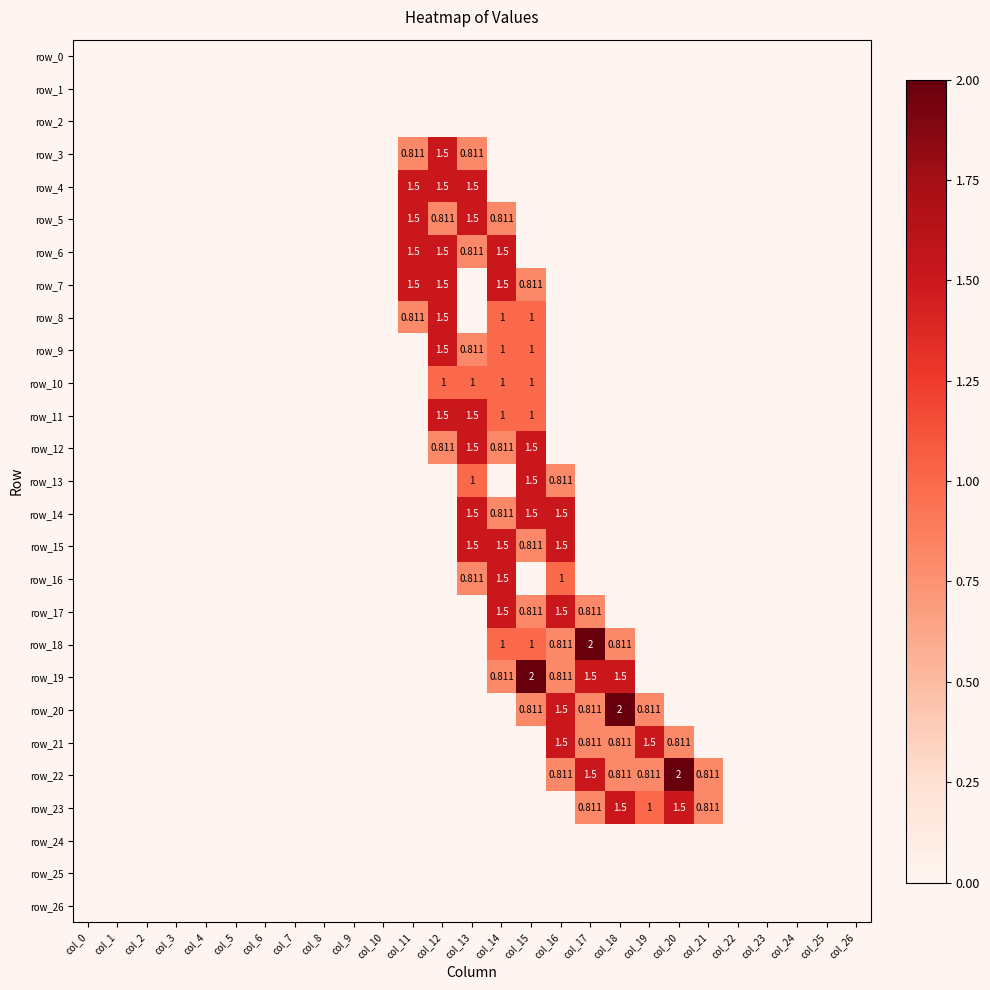

Count the row_5 values in the range 0 to 1.

25